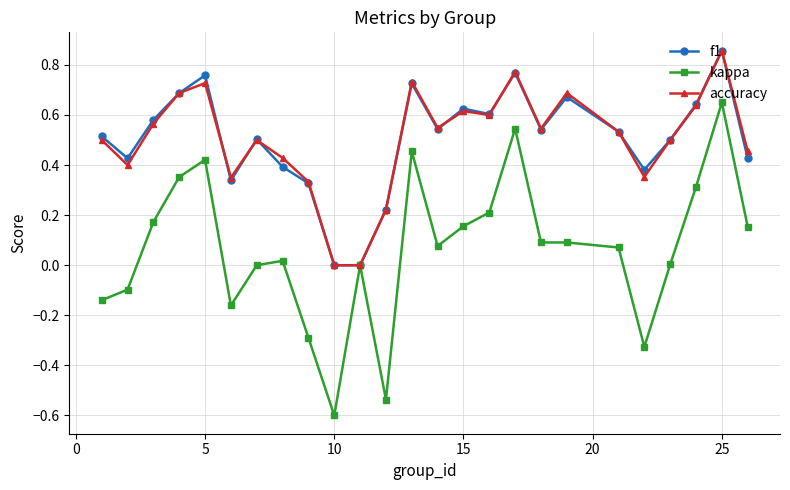

True or false: accuracy has more than 2 interior local peaks.

True